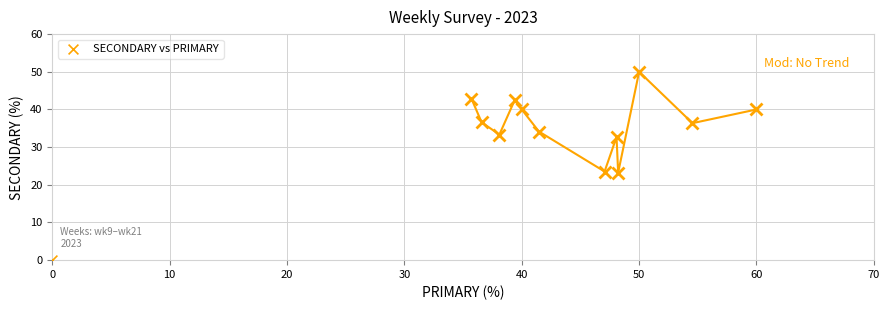

What is the range of Y values (max minus min)?

50.0